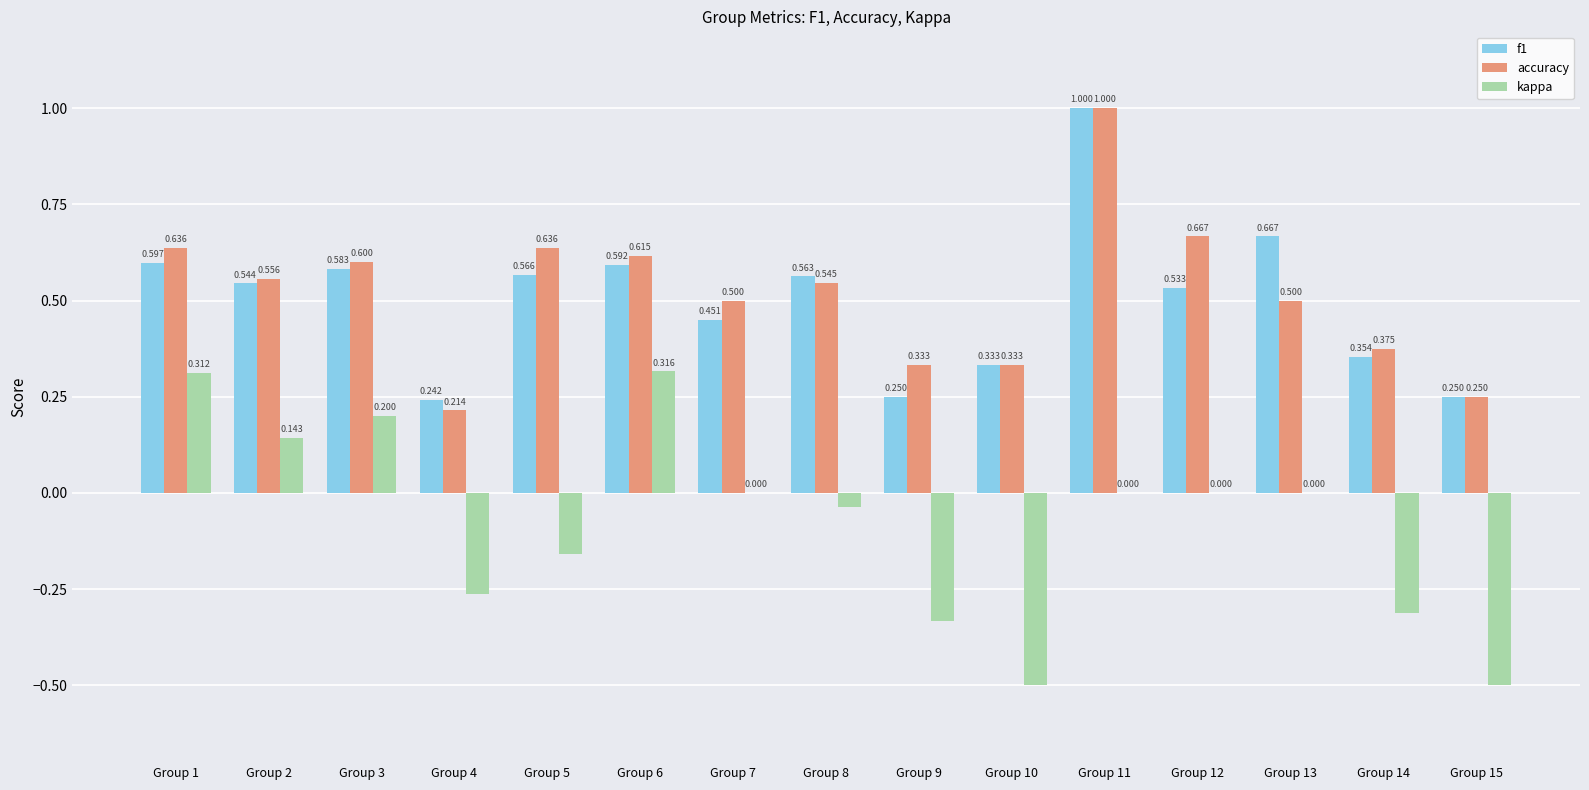

How many distinct data groups are displayed?

3